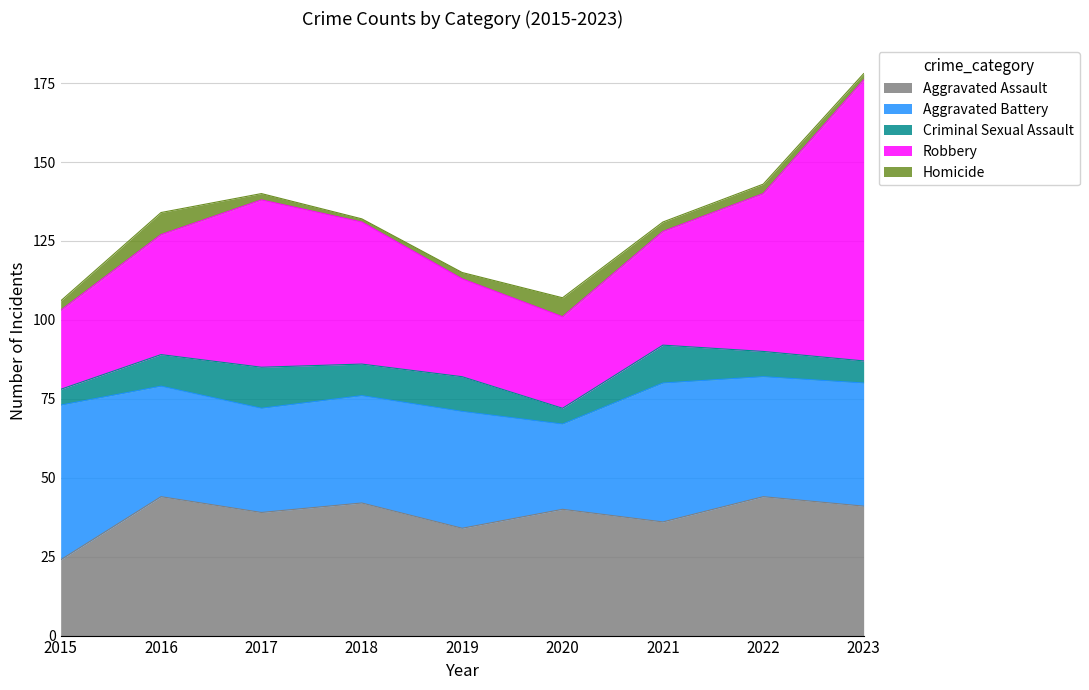

How many interior local valleys does the Criminal Sexual Assault series have?

2